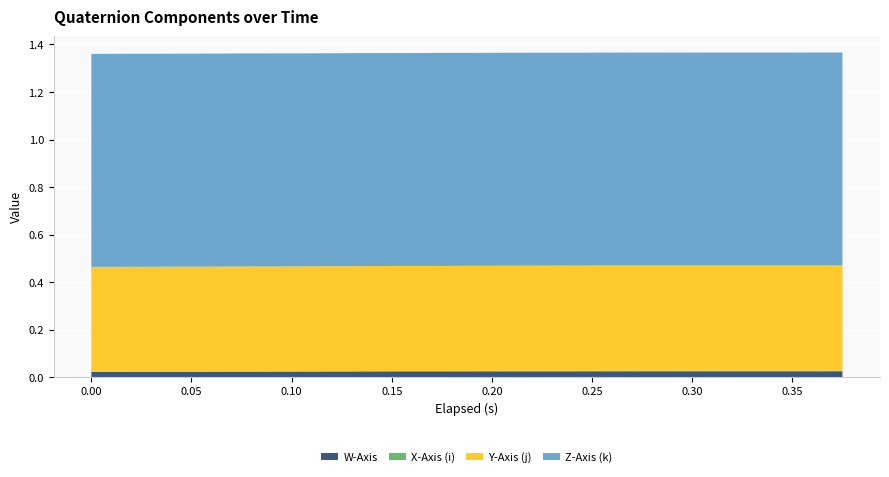

Reading left to right, what are all the values shown in this chart?

W-Axis: 0.0	0.0	0.0	0.0	0.0	0.0	0.0	0.0	0.0	0.0	0.0	0.0	0.0	0.0	0.0	0.0	0.0	0.0	0.0	0.0
X-Axis (i): -0.0	-0.0	-0.0	-0.0	-0.0	-0.0	-0.0	-0.0	-0.0	-0.0	-0.0	-0.0	-0.0	-0.0	-0.0	-0.0	-0.0	-0.0	-0.0	-0.0
Y-Axis (j): 0.4	0.4	0.4	0.4	0.4	0.4	0.4	0.4	0.4	0.4	0.4	0.4	0.4	0.4	0.4	0.4	0.4	0.4	0.4	0.4
Z-Axis (k): 0.9	0.9	0.9	0.9	0.9	0.9	0.9	0.9	0.9	0.9	0.9	0.9	0.9	0.9	0.9	0.9	0.9	0.9	0.9	0.9